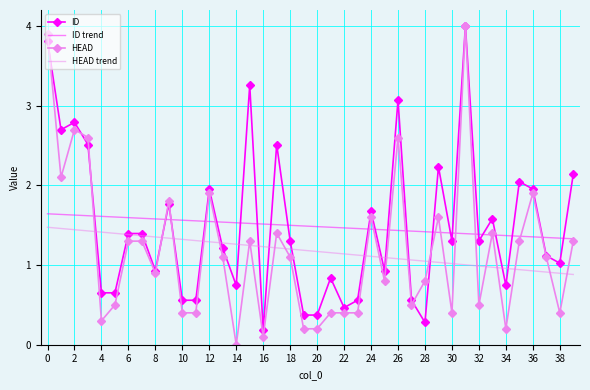

Which series has the largest range (max minus min)?

HEAD